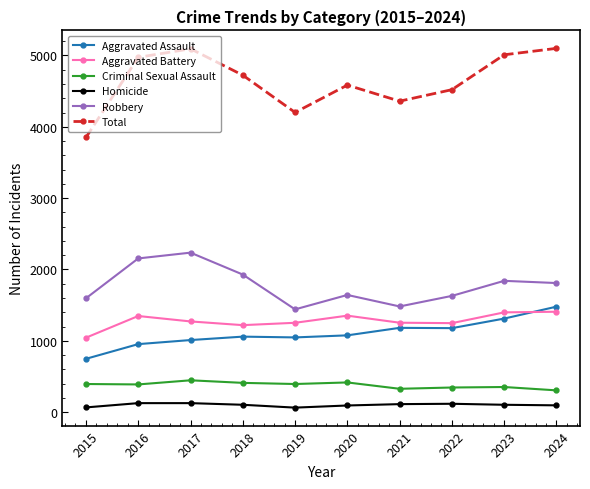

What is the spread (max minus min) of values at 2023?

4905